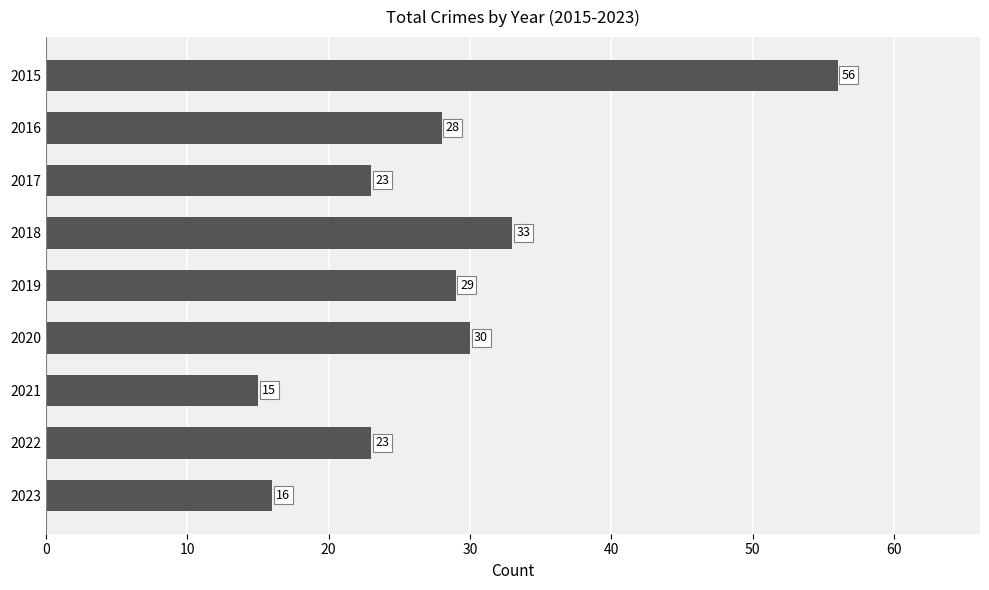

Does the chart contain any negative values?

No